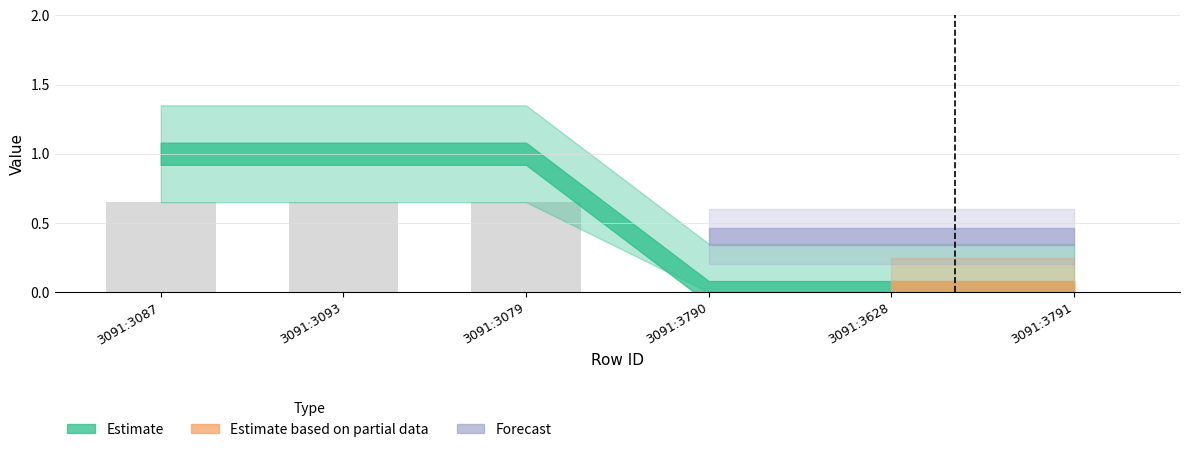

Are the bars horizontal?

No